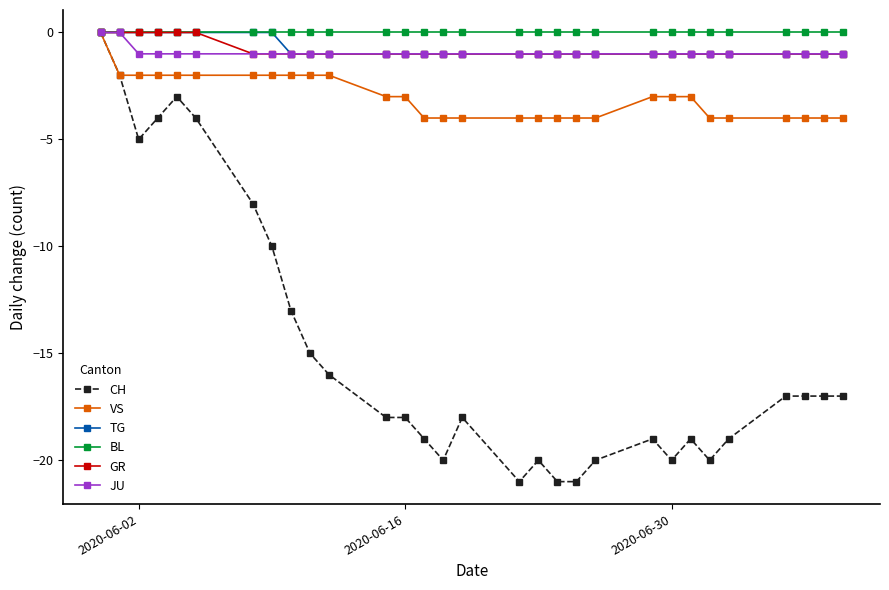

Which series has the widest spread of values?

CH